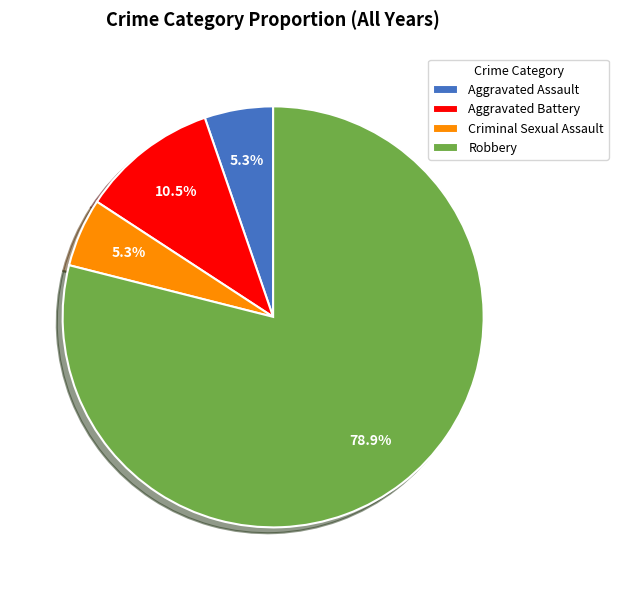

The Criminal Sexual Assault slice represents 15% of the pie. True or false?

False